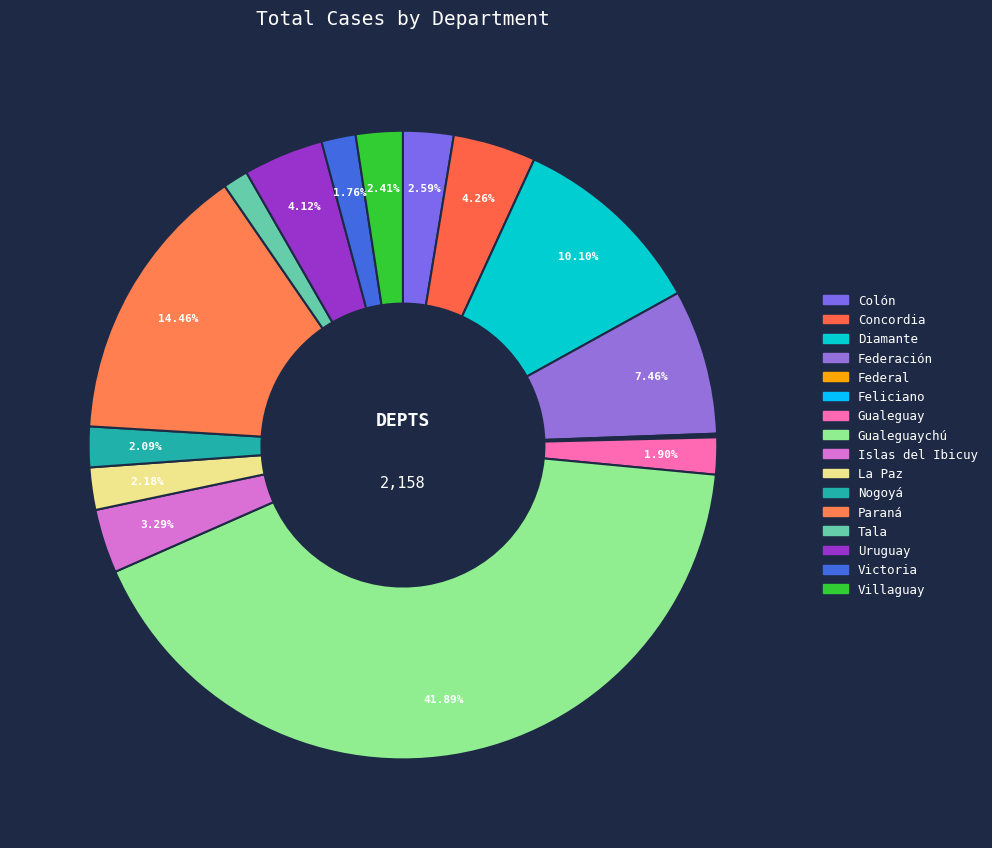

To the nearest percent, what percentage of the pie is Uruguay?

4%